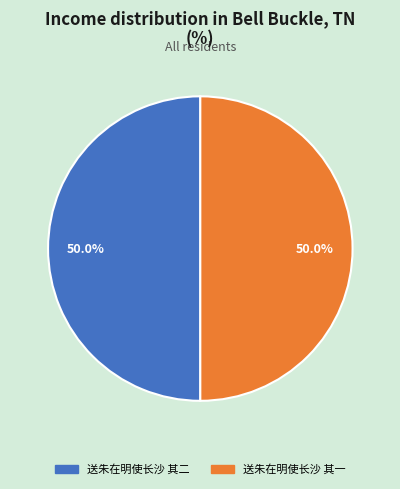

What is the ratio of the value at 送朱在明使长沙 其二 to the value at 送朱在明使长沙 其一?

1.0